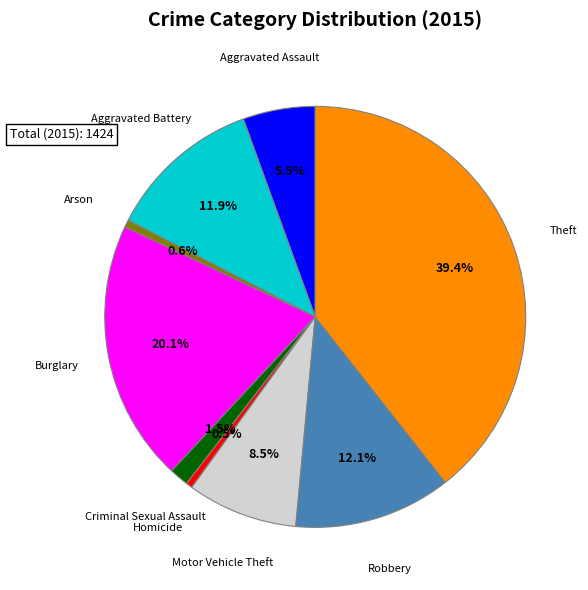

How many slices are in this pie chart?

9